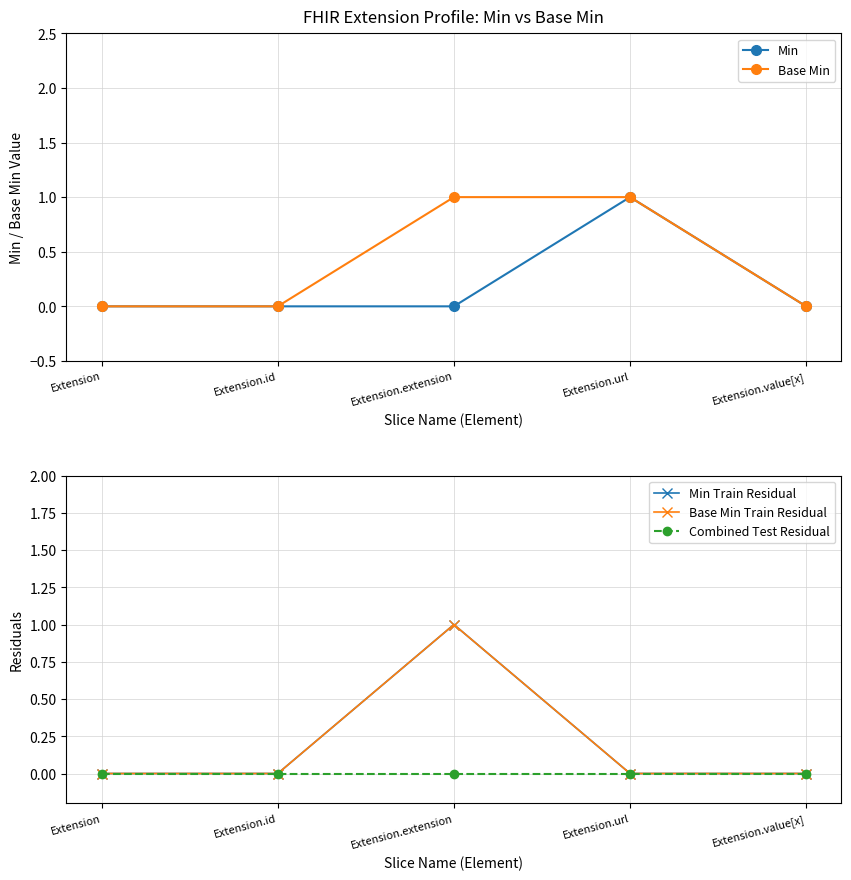

The value of Min at Extension.url is 2. True or false?

False